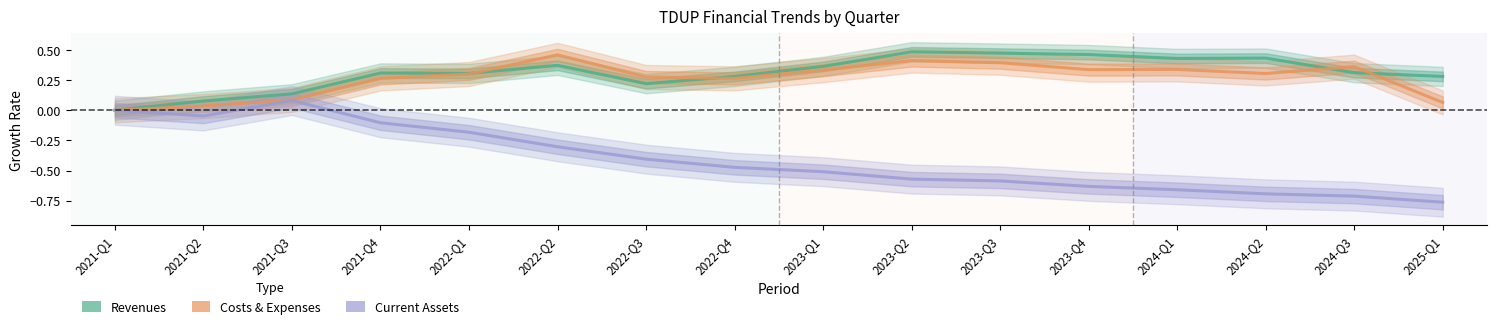

What is the total value across all series at 2024-Q1?

0.1